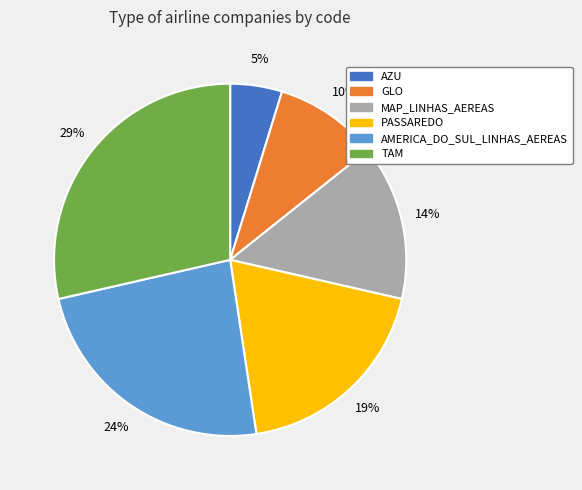

The GLO slice represents 23% of the pie. True or false?

False